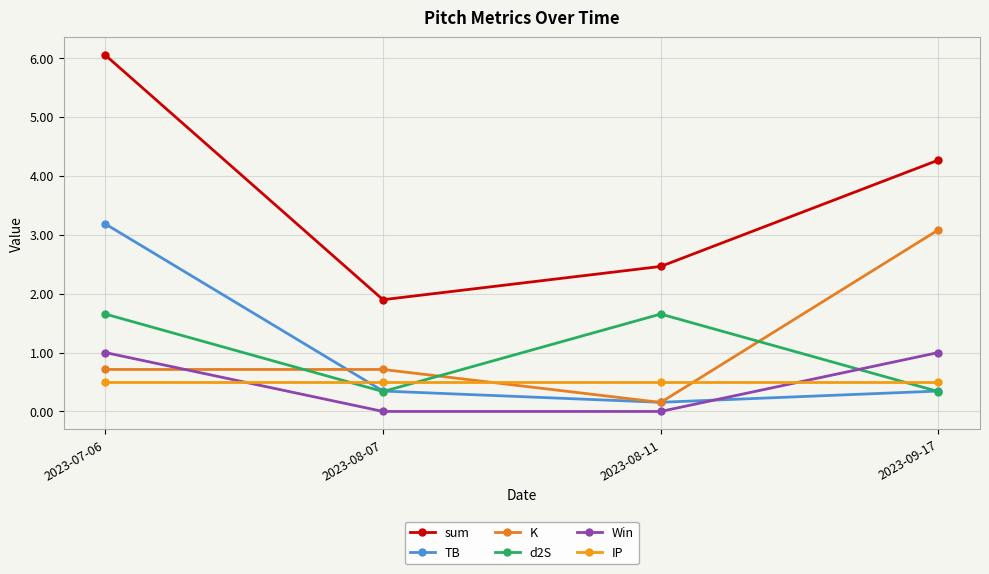

Count the d2S values in the range 0 to 1.

2